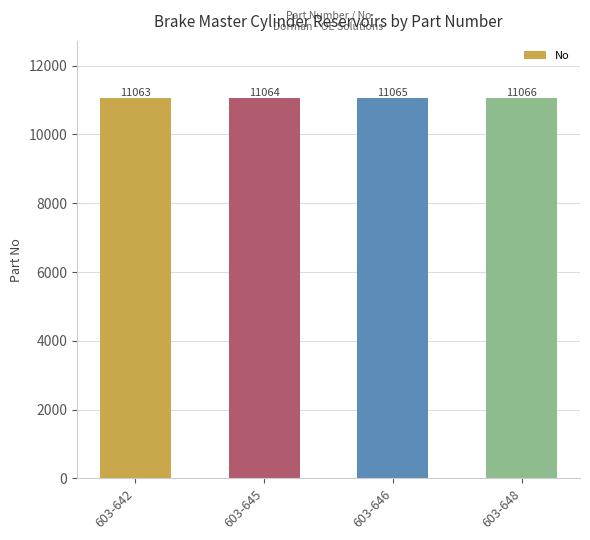

The value at 603-648 is 3424. True or false?

False